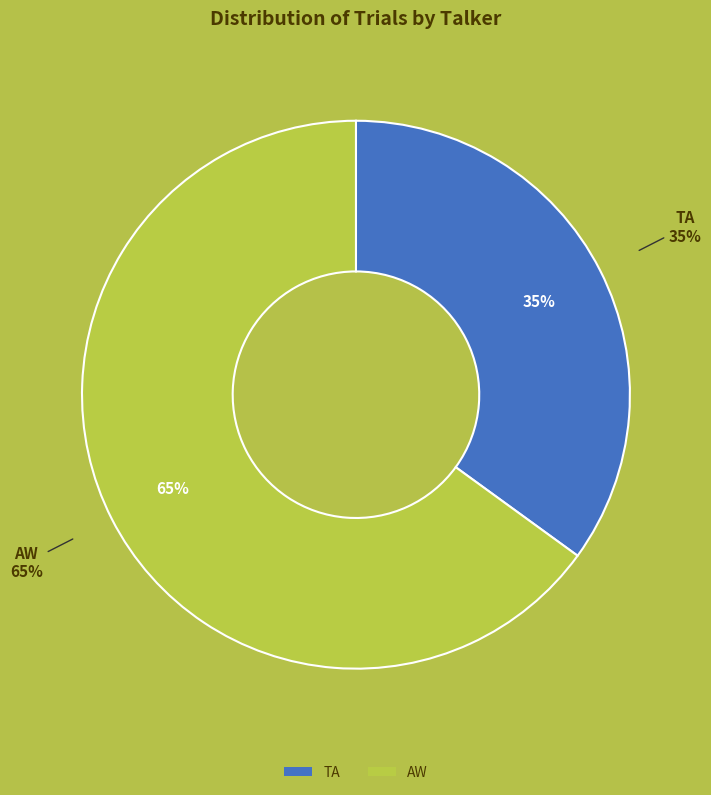

What is the total percentage of AW and TA?

100.0%